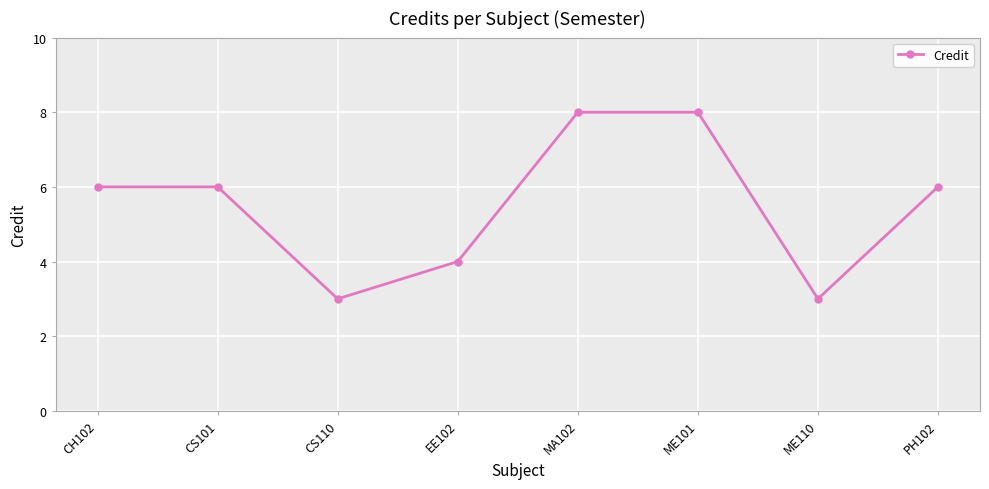

What is the difference between the values at CH102 and EE102?

2